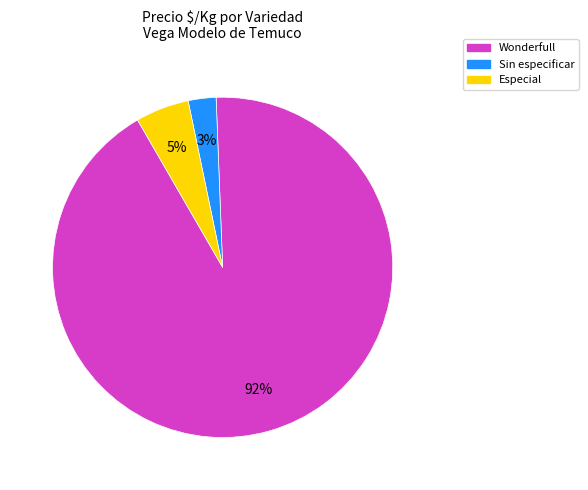

Rank the categories by value from lowest to highest.

Sin especificar, Especial, Wonderfull